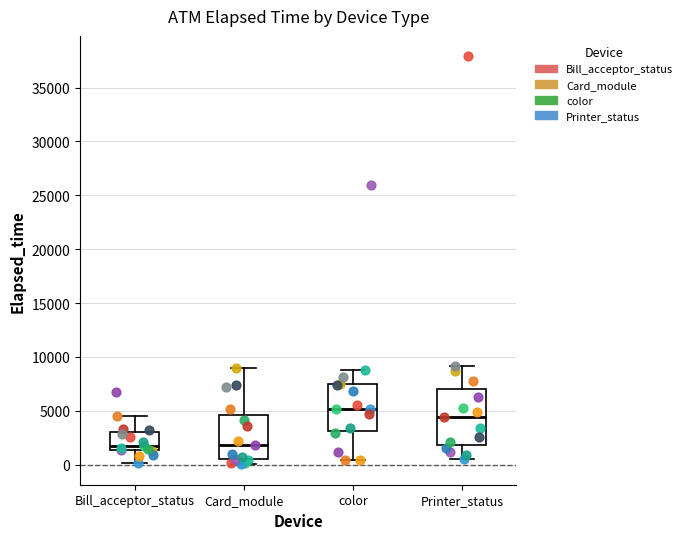

Comparing the boxes themselves (not the whiskers), which one is the tallest?

Printer_status